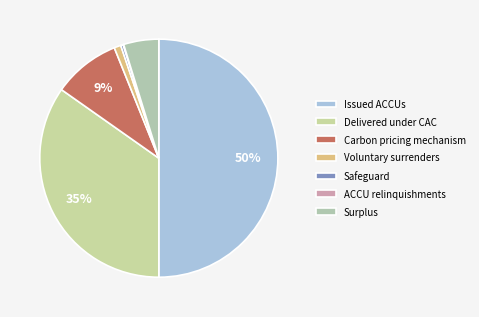

What is the smallest slice in the pie chart?

ACCU relinquishments